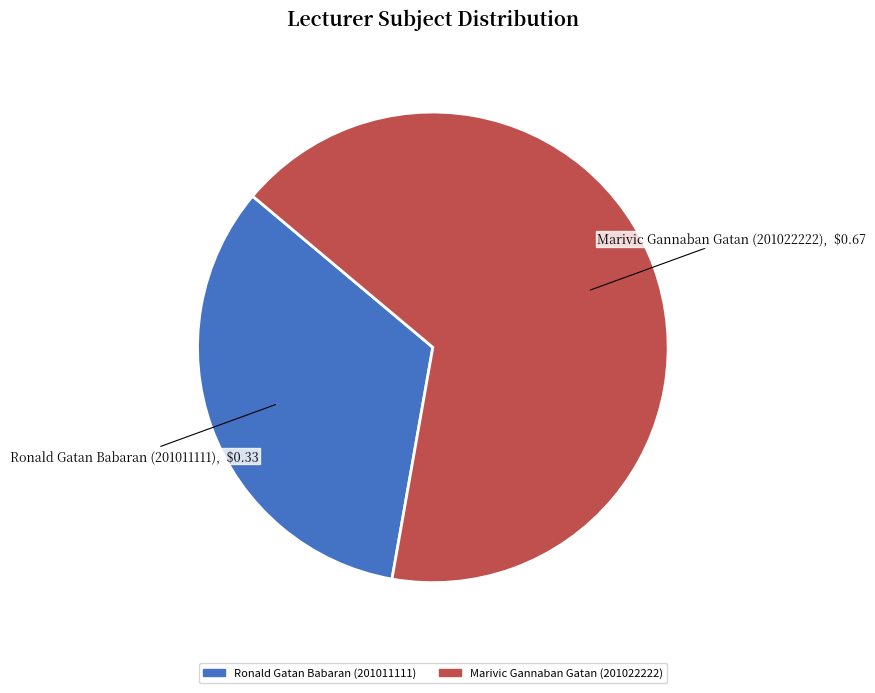

Combined, do Ronald Gatan Babaran (201011111) and Marivic Gannaban Gatan (201022222) account for over 50%?

Yes